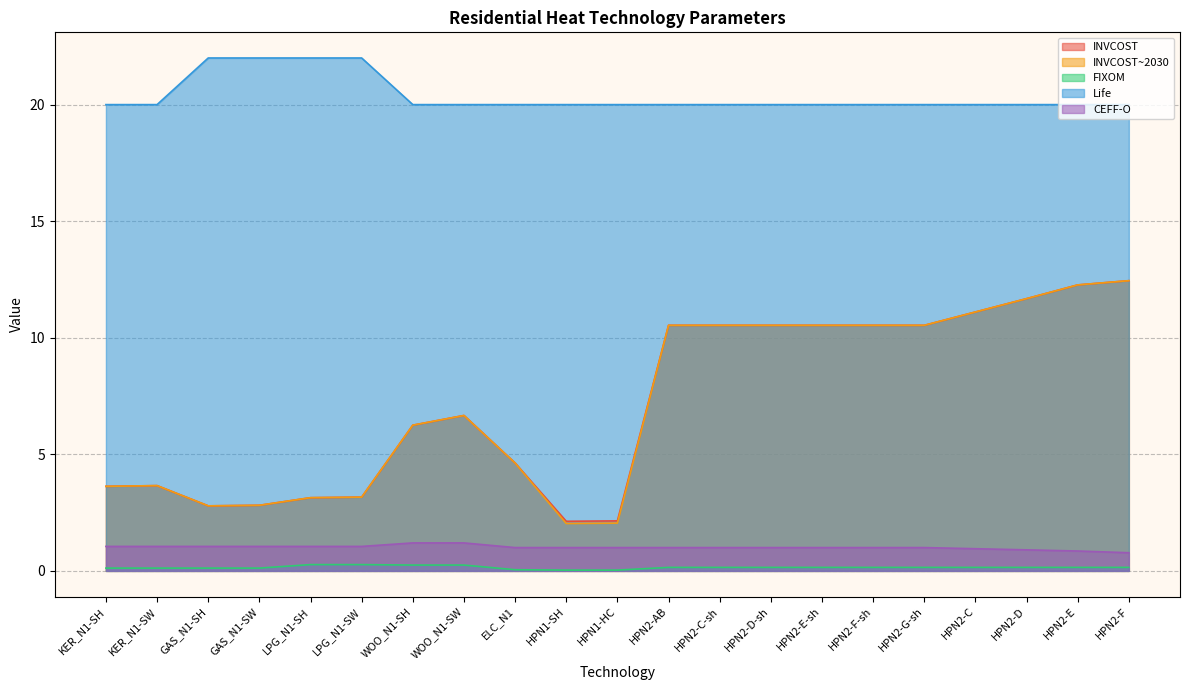

Count the number of categories in the chart.

21